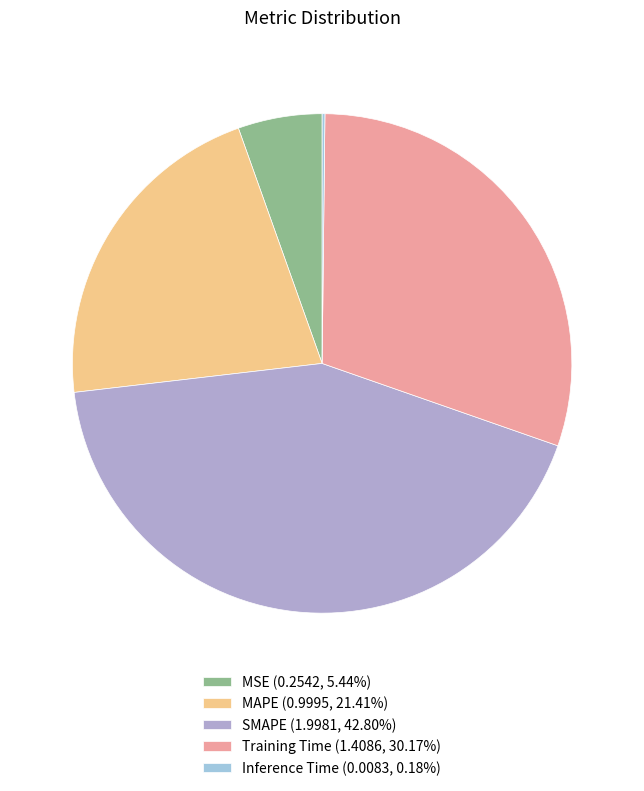

Do Inference Time and MAPE together represent more than half of the pie?

No